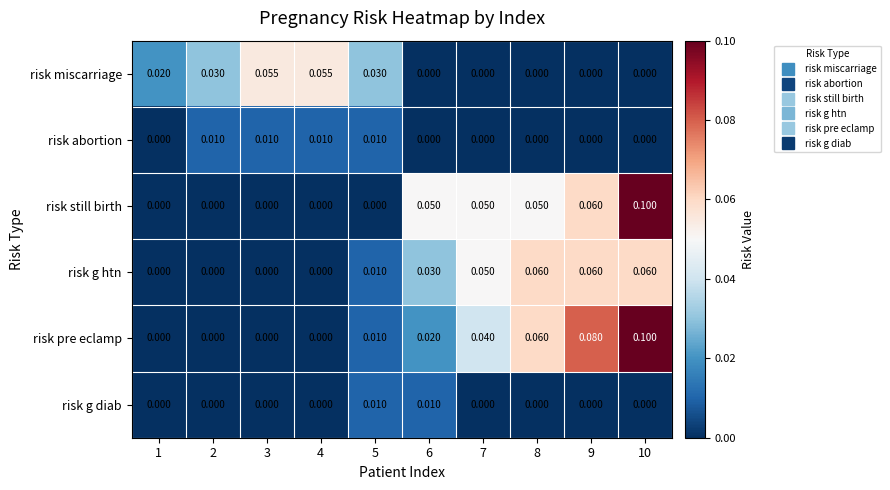

Is the value of risk pre eclamp at 7 greater than the value of risk g htn at 4?

Yes